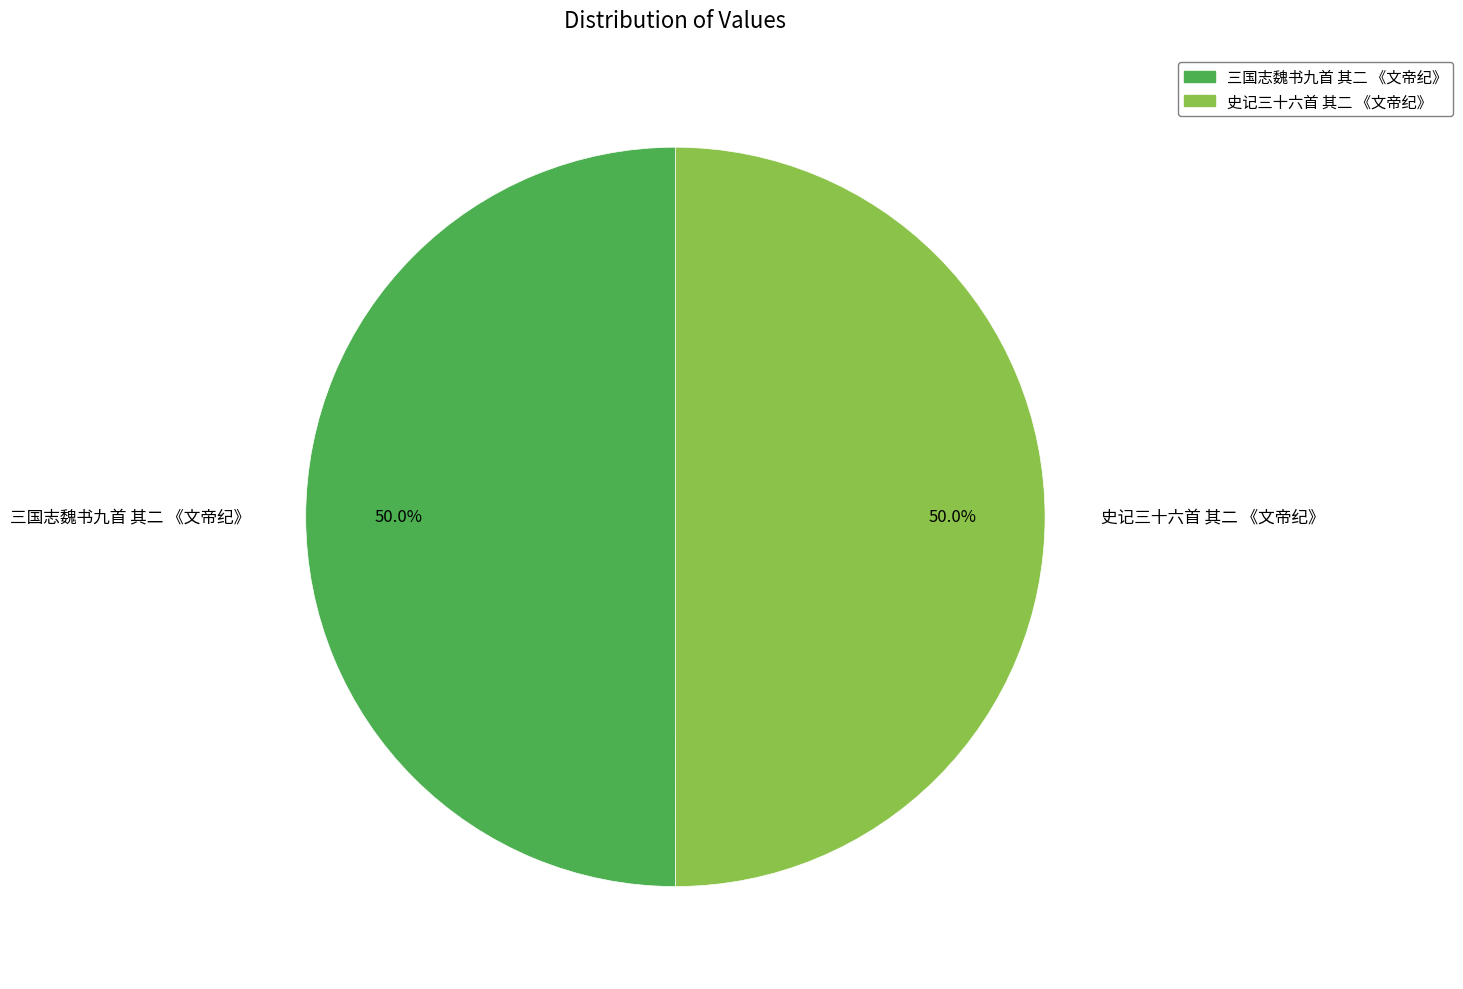

Do 三国志魏书九首 其二 《文帝纪》 and 史记三十六首 其二 《文帝纪》 together represent more than half of the pie?

Yes